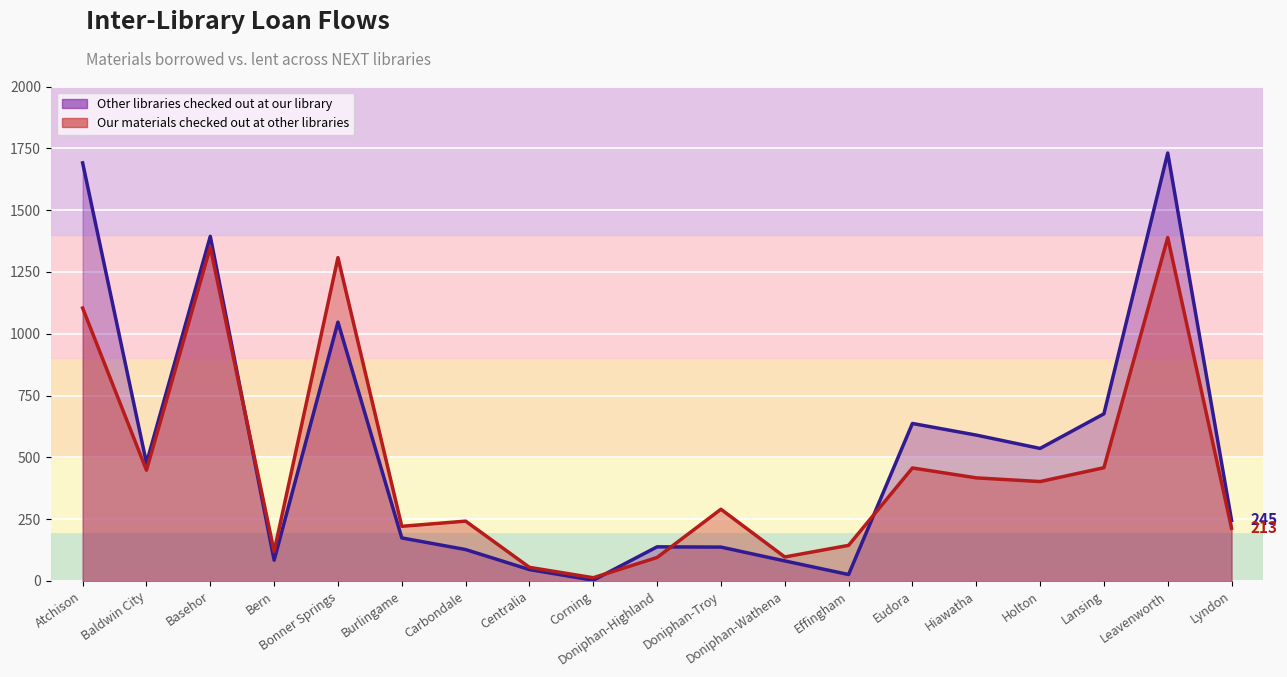

At which label does Our materials checked out at other libraries reach its peak?

Leavenworth